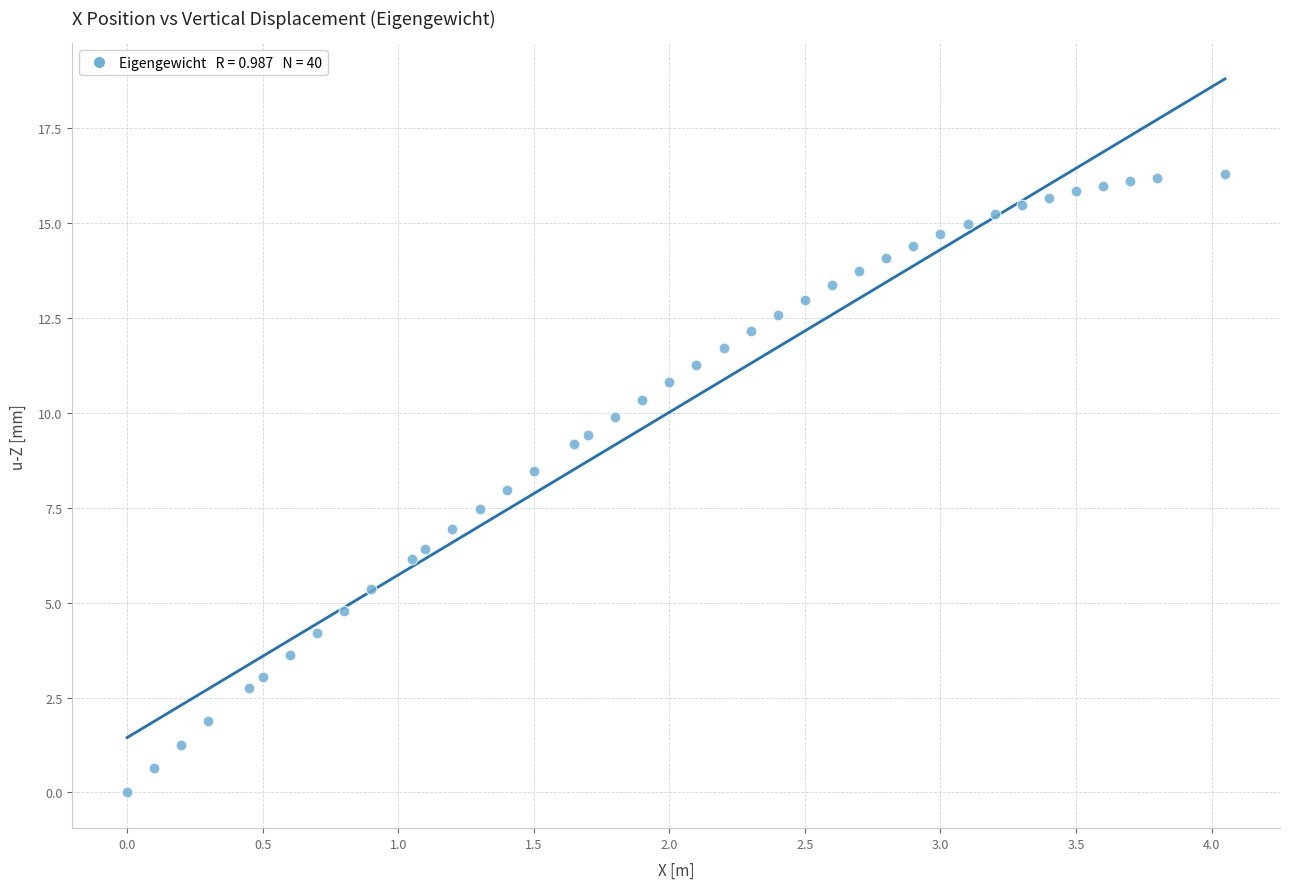

What is the range of X values (max minus min)?

4.1